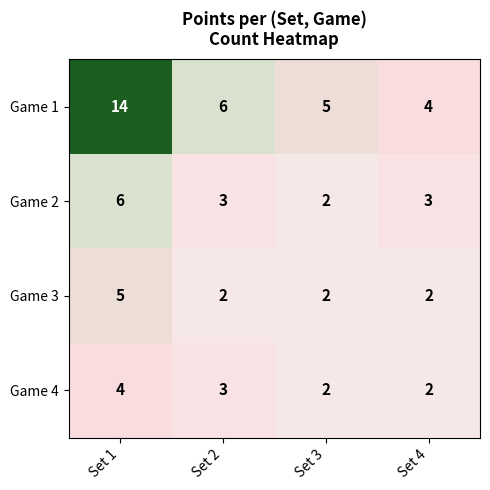

At which label does Game 2 first exceed 3?

Set 1